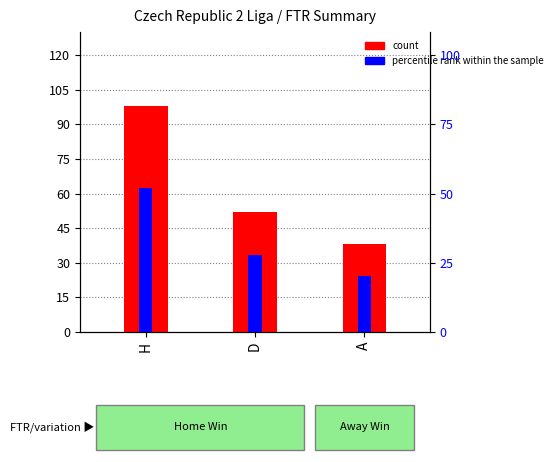

At how many categories does at least one series exceed 74?

1